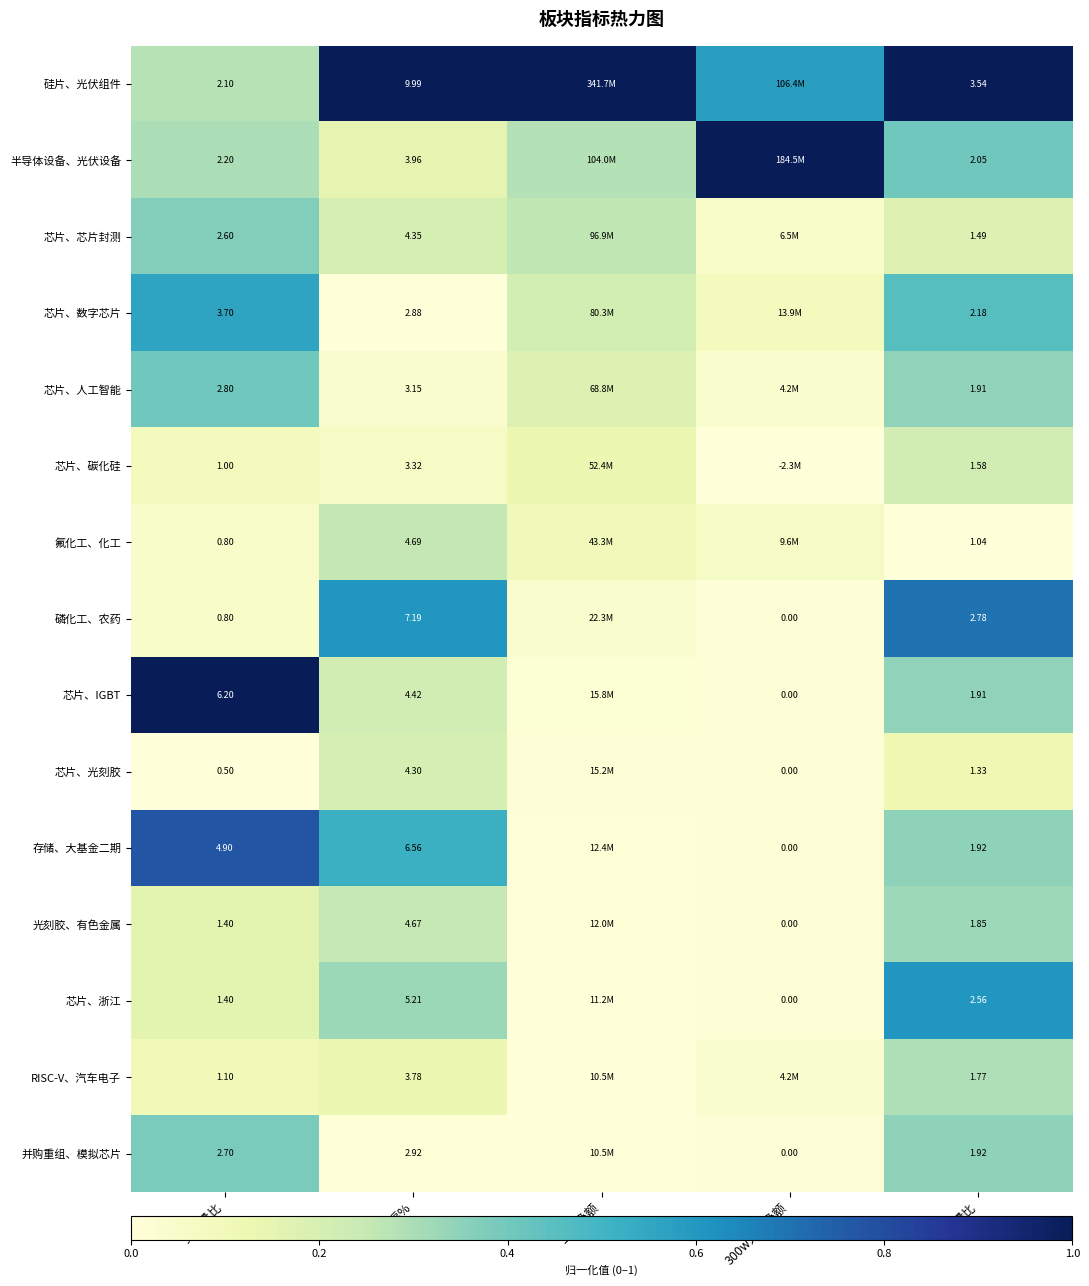

Between 涨幅% and 量比, which series saw the biggest shift?

硅片、光伏组件